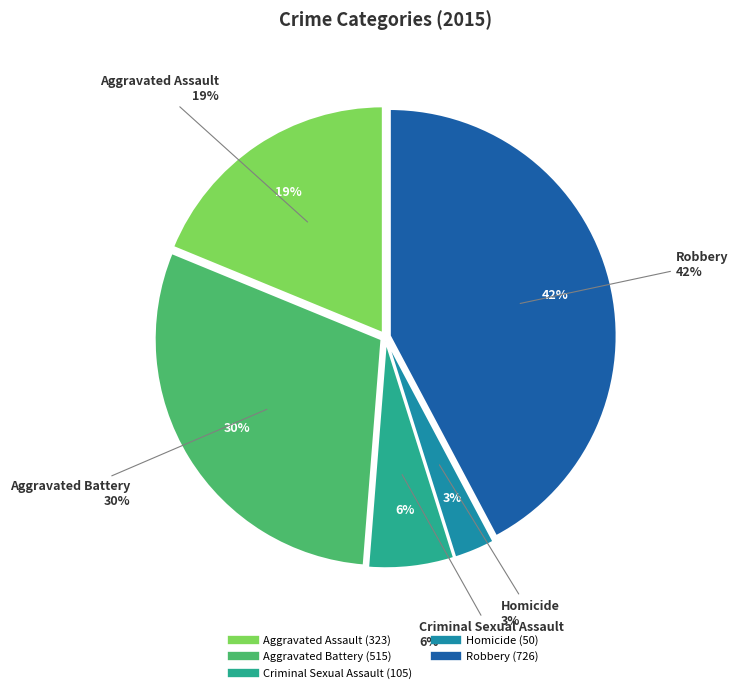

What is the change in value from Aggravated Battery to Criminal Sexual Assault?

-410